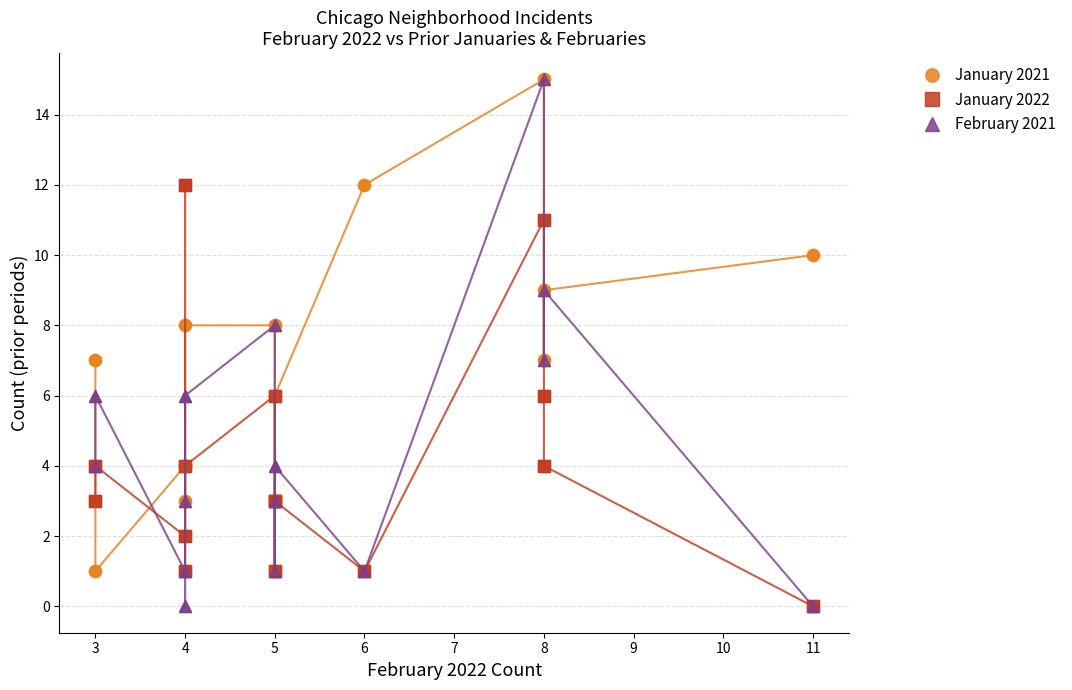

How many lines are shown in the chart?

3